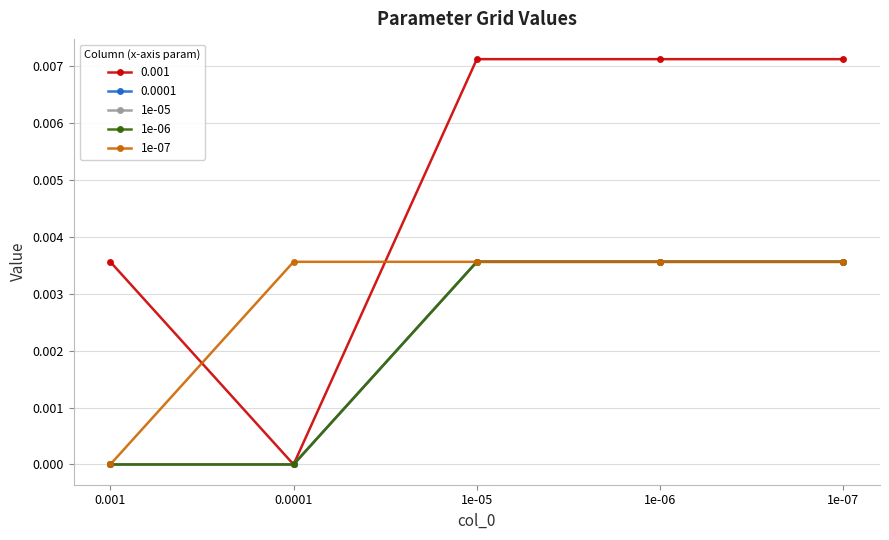

Which series changed the most between 0.001 and 1e-05?

1e-05